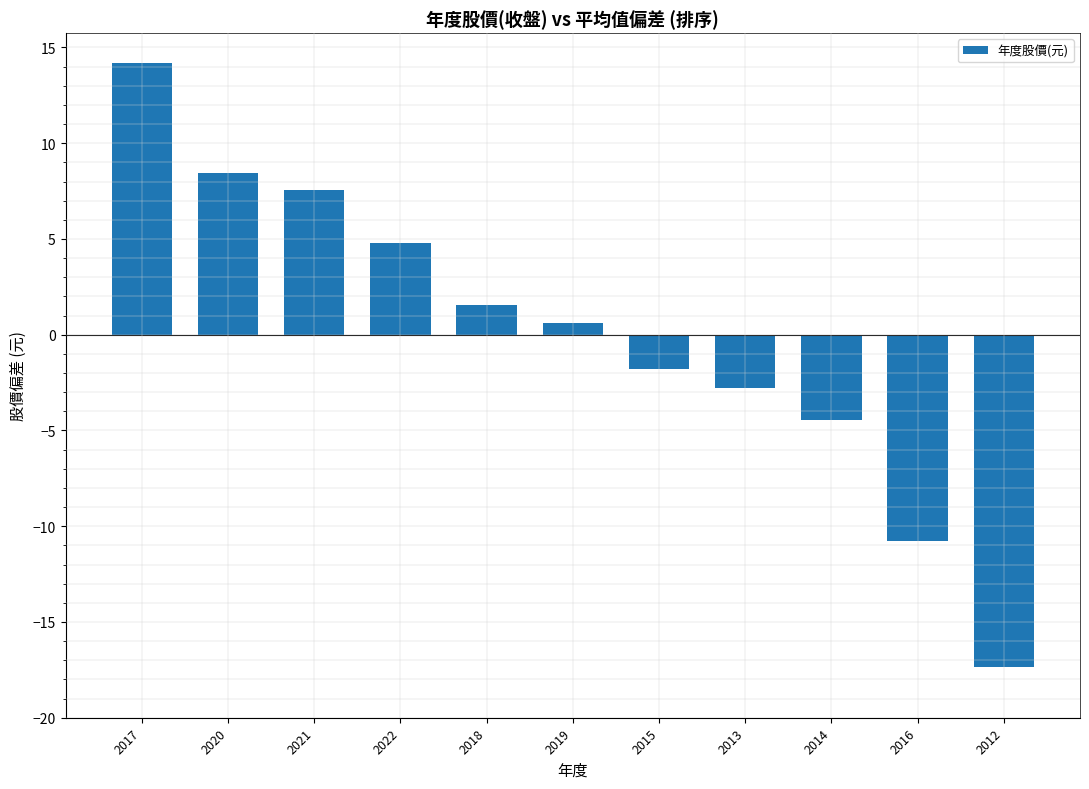

Reading left to right, transcribe all the data shown in this chart.

14.2	8.4	7.6	4.8	1.6	0.6	-1.8	-2.8	-4.5	-10.8	-17.3